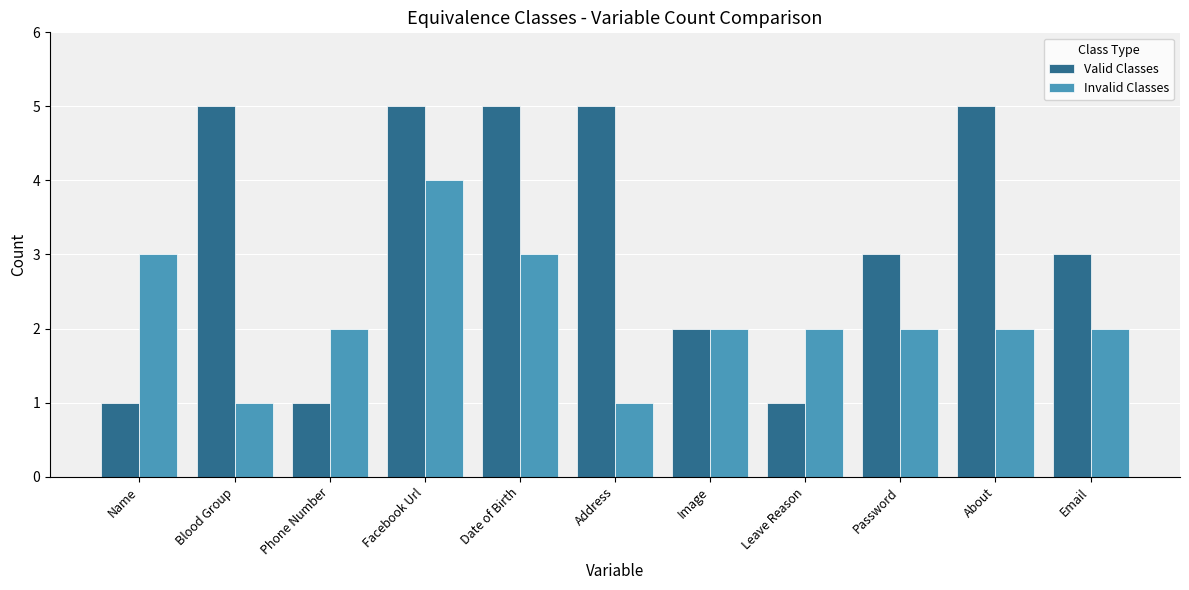

What is the sum of the Valid Classes values at About and Password?

8